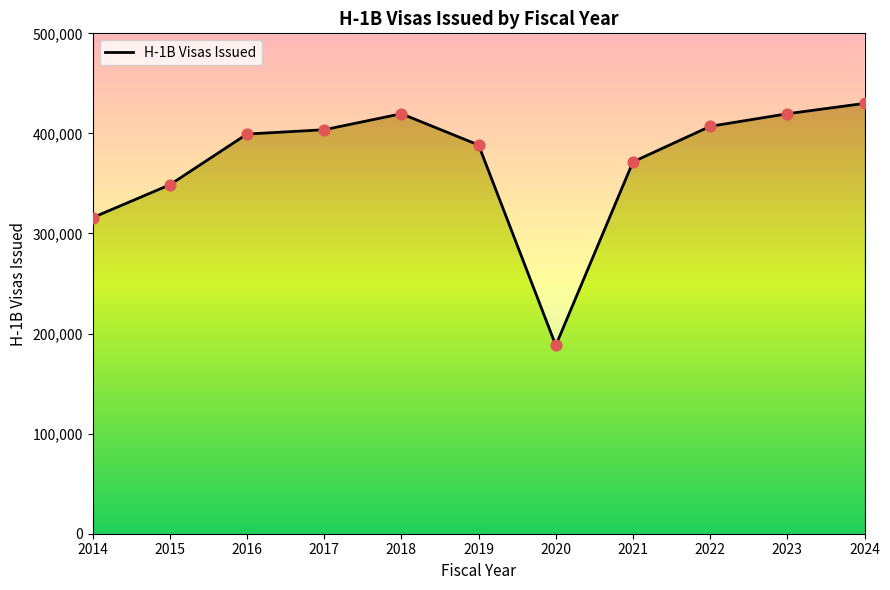

Which has a higher value, 2019 or 2023?

2023